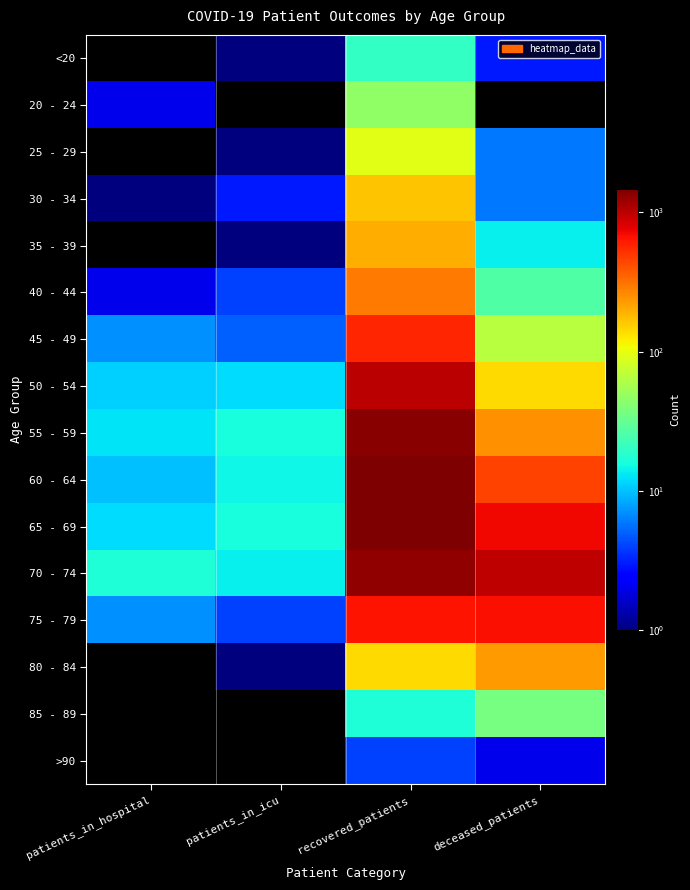

What is the difference between the highest and lowest values at deceased_patients?

991